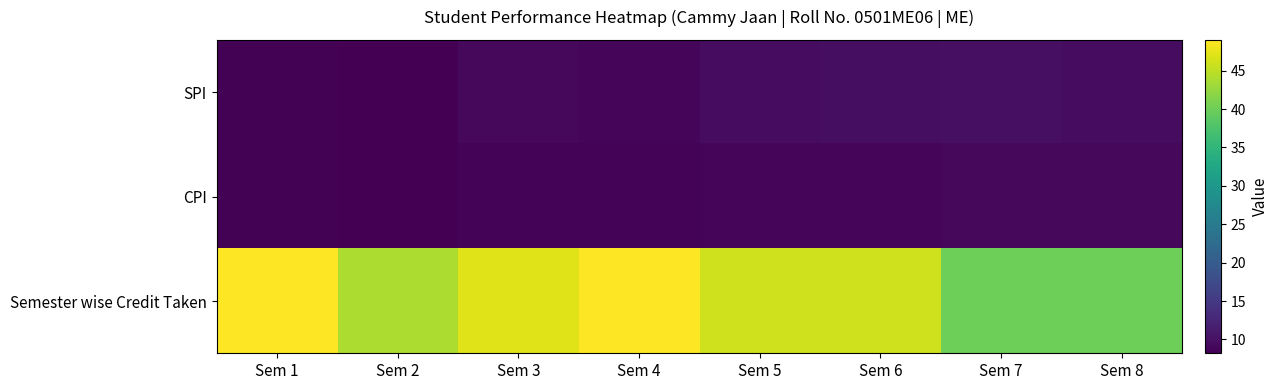

Between Sem 6 and Sem 7, which is larger?

Sem 7